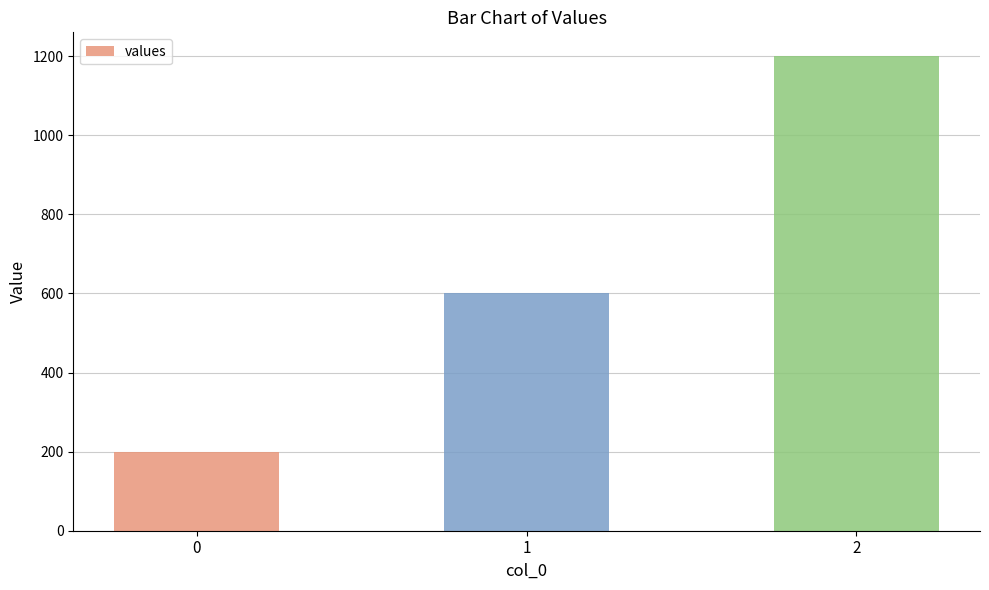

How many distinct data groups are displayed?

1